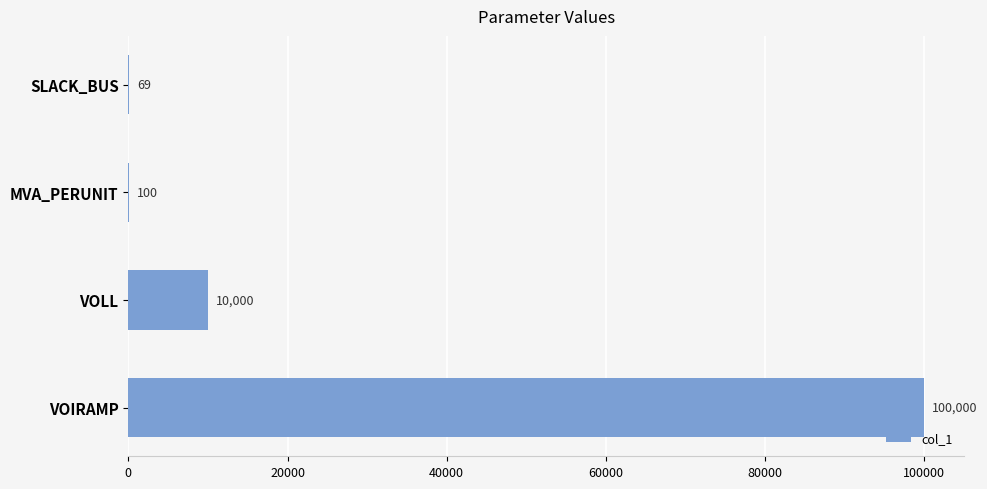

Reading top to bottom, extract all data points from this chart.

SLACK_BUS=69	MVA_PERUNIT=100	VOLL=10000	VOIRAMP=100000